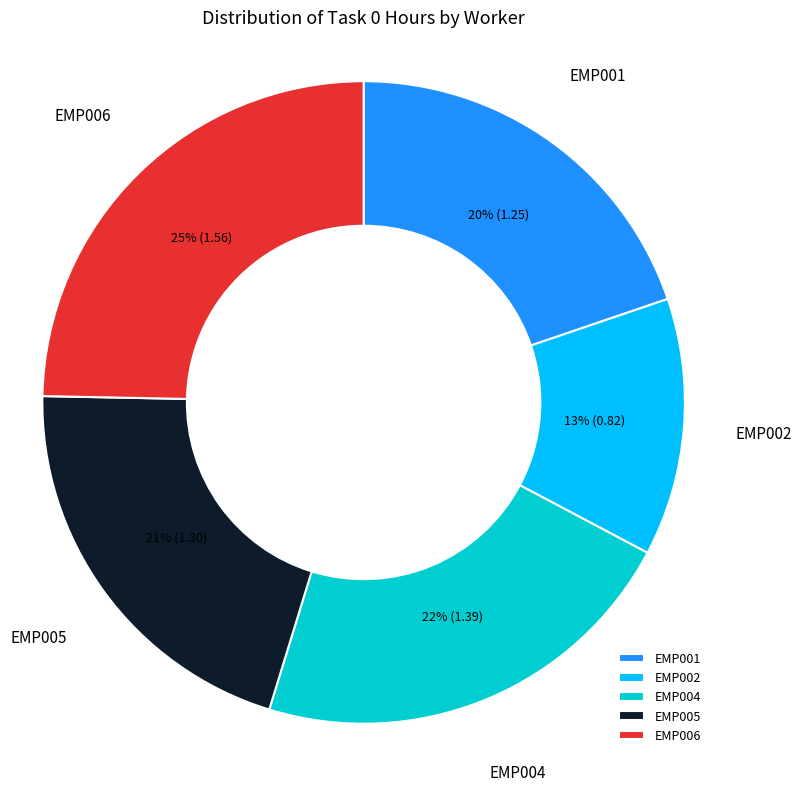

Do EMP005 and EMP001 together represent more than half of the pie?

No